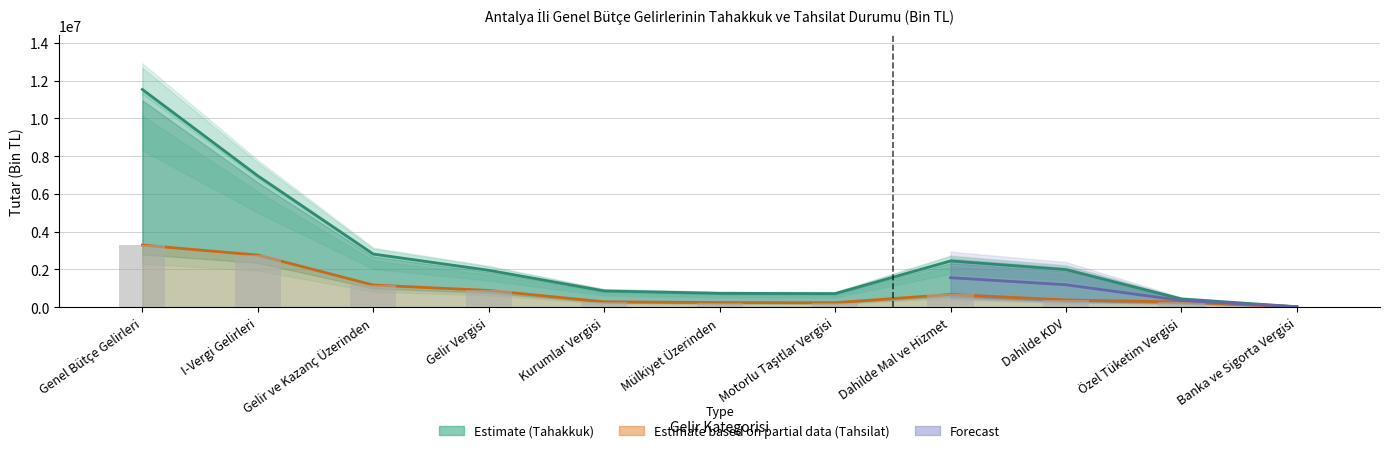

What is the difference between the maximum and second lowest values in the Tahakkuk series?

11102117